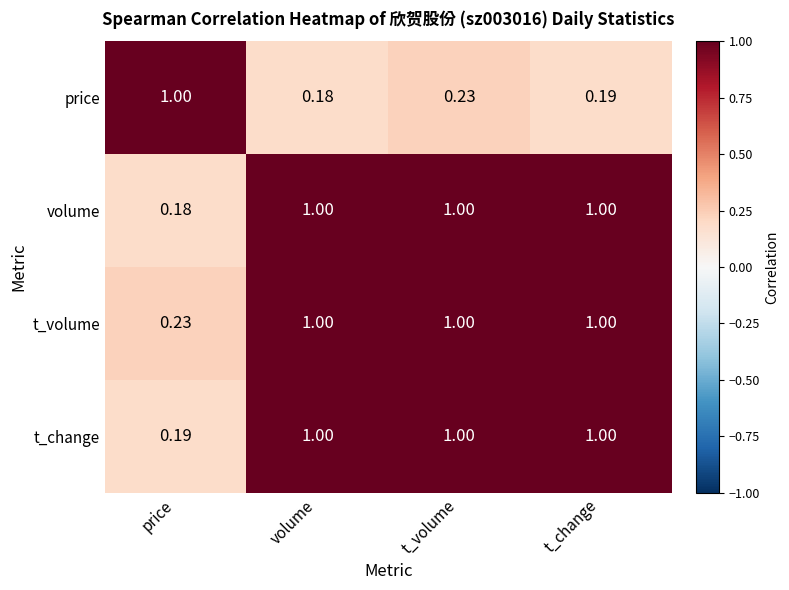

Where is t_change nearest to the value 0?

price